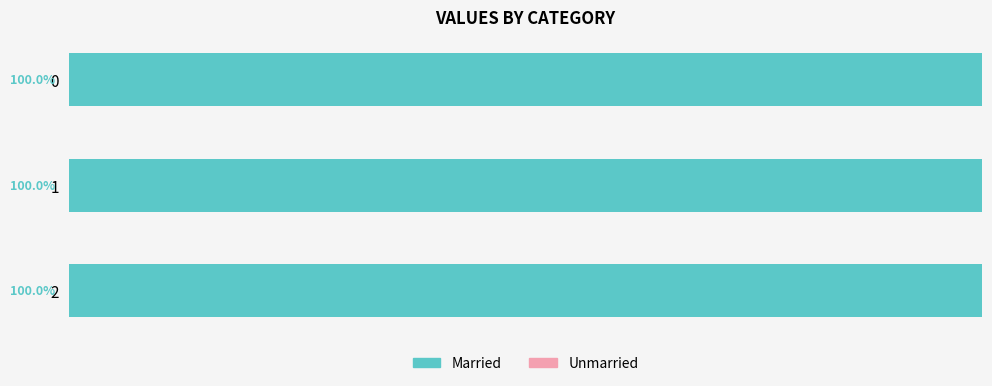

The Unmarried series shows 0 at 1. True or false?

True